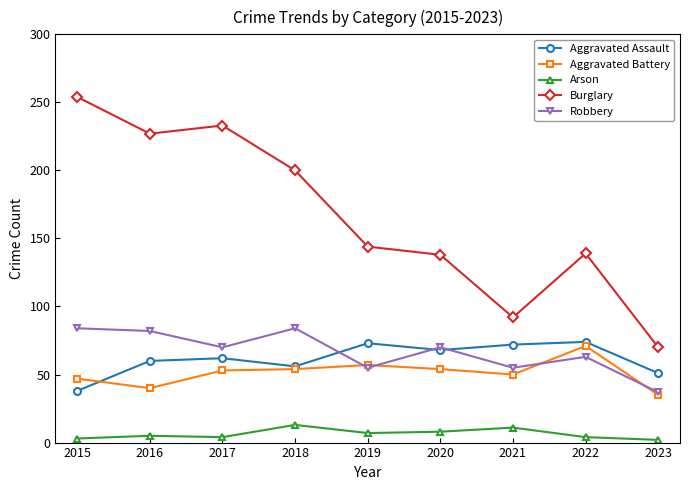

What is the average value of the Robbery series?

67